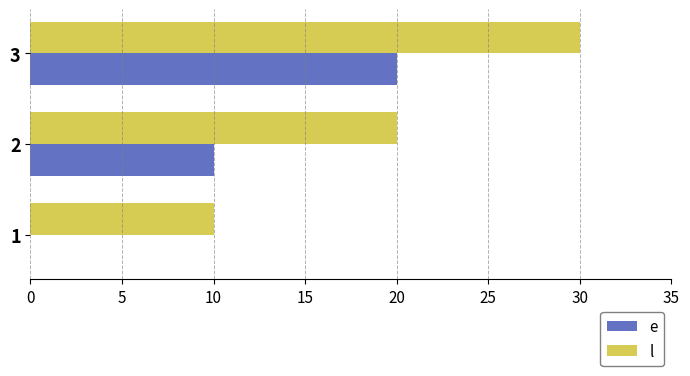

What is the maximum value for l?

30